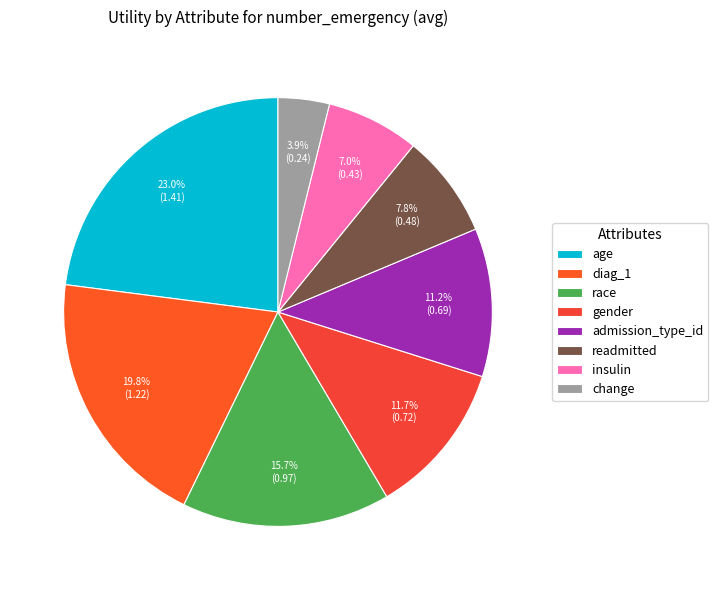

Rank the categories by value from highest to lowest.

age, diag_1, race, gender, admission_type_id, readmitted, insulin, change